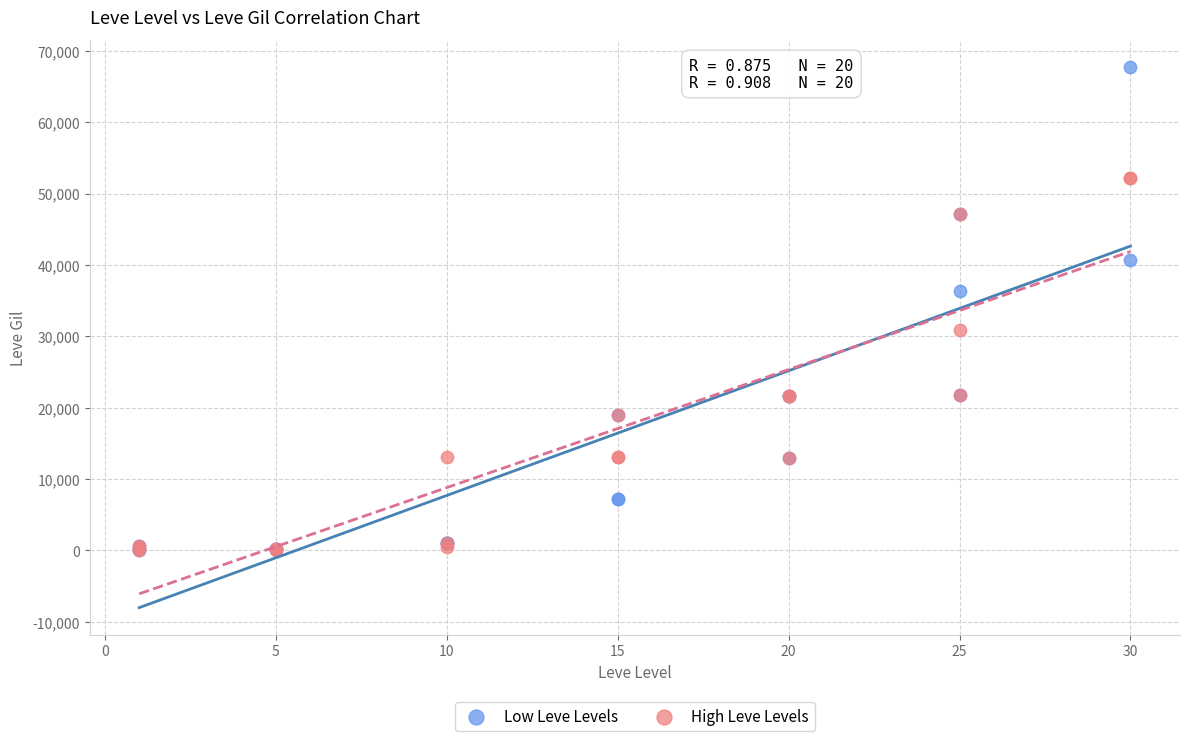

What are all the series names shown in the legend?

Low Leve Levels, High Leve Levels